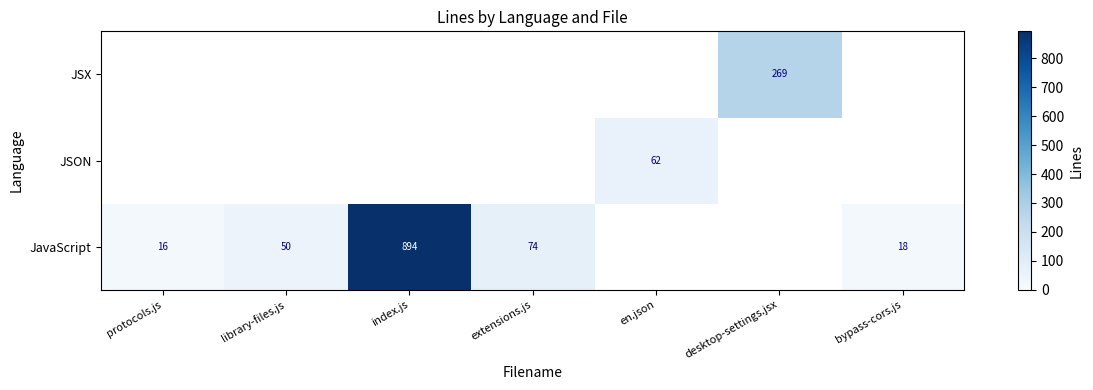

What is the average value of the JSON series?

9